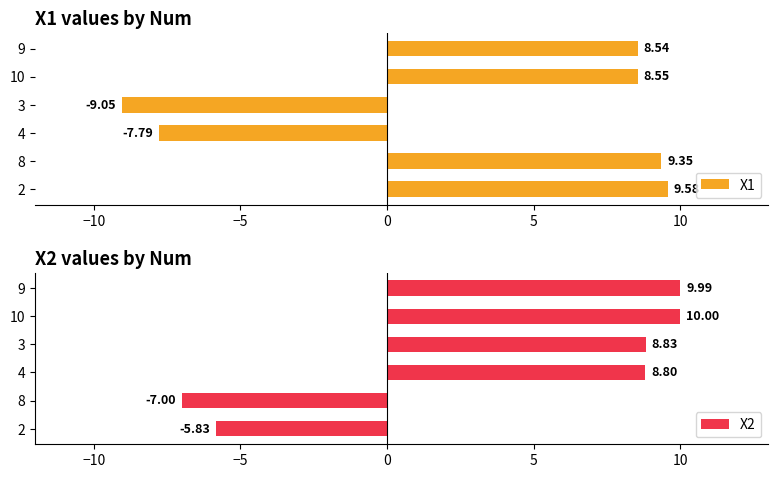

What is the difference between the maximum and minimum values in the X1 series?

18.6